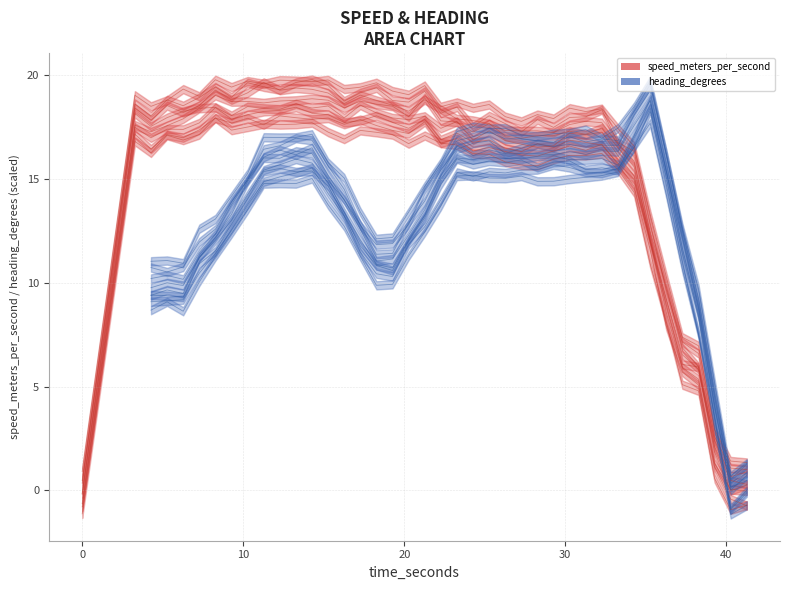

True or false: speed_line_0 has more than 2 interior local peaks.

True